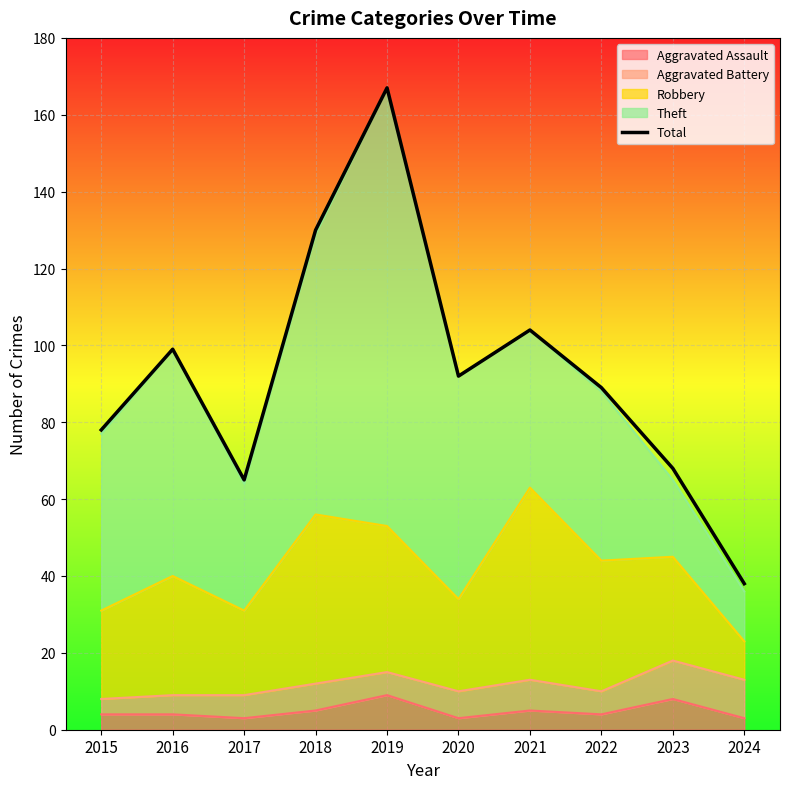

What is the difference between the maximum and second lowest values?

102